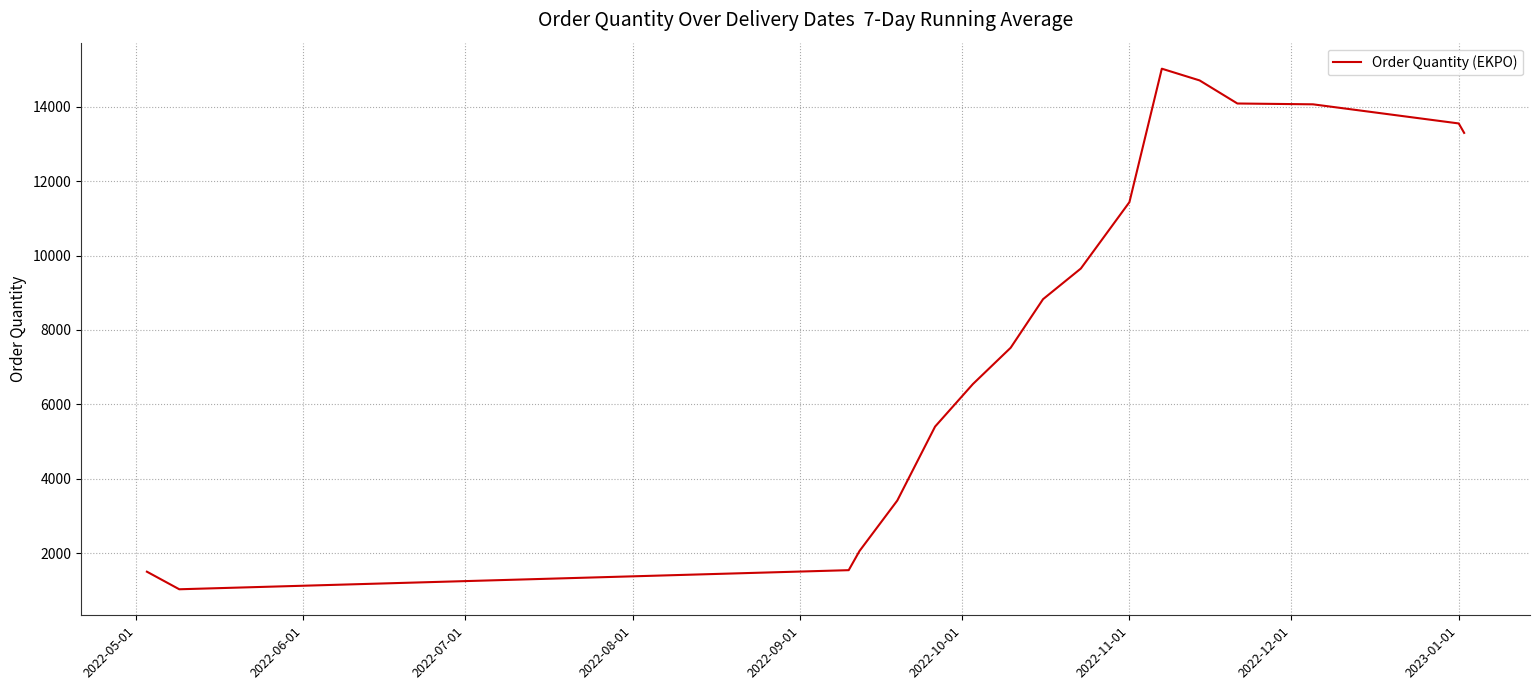

What is the greatest value displayed?

15022.6